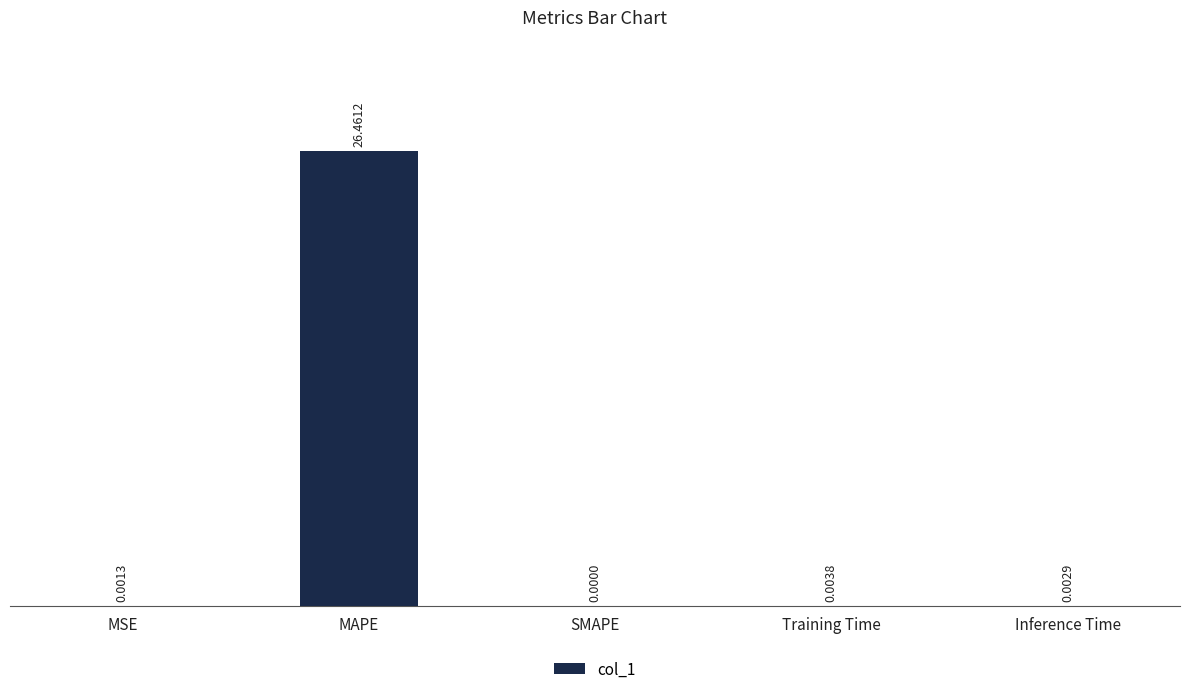

What is the change in value from MAPE to Inference Time?

-26.5